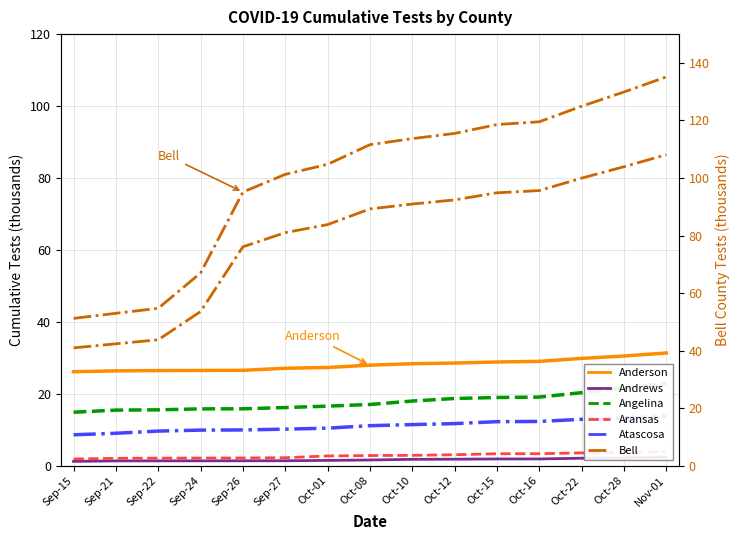

What is the label of the 7th point from the left?

Oct-01